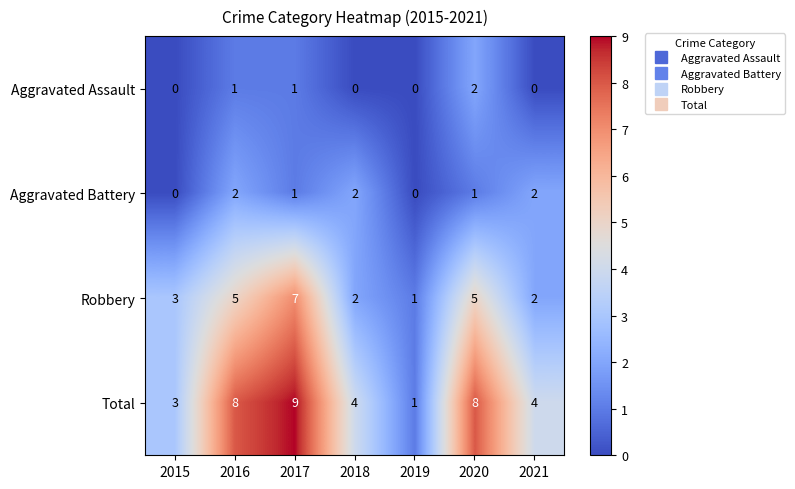

Reading right to left, what are all the values shown in this chart?

Aggravated Assault: 2021=0	2020=2	2019=0	2018=0	2017=1	2016=1	2015=0
Aggravated Battery: 2021=2	2020=1	2019=0	2018=2	2017=1	2016=2	2015=0
Robbery: 2021=2	2020=5	2019=1	2018=2	2017=7	2016=5	2015=3
Total: 2021=4	2020=8	2019=1	2018=4	2017=9	2016=8	2015=3